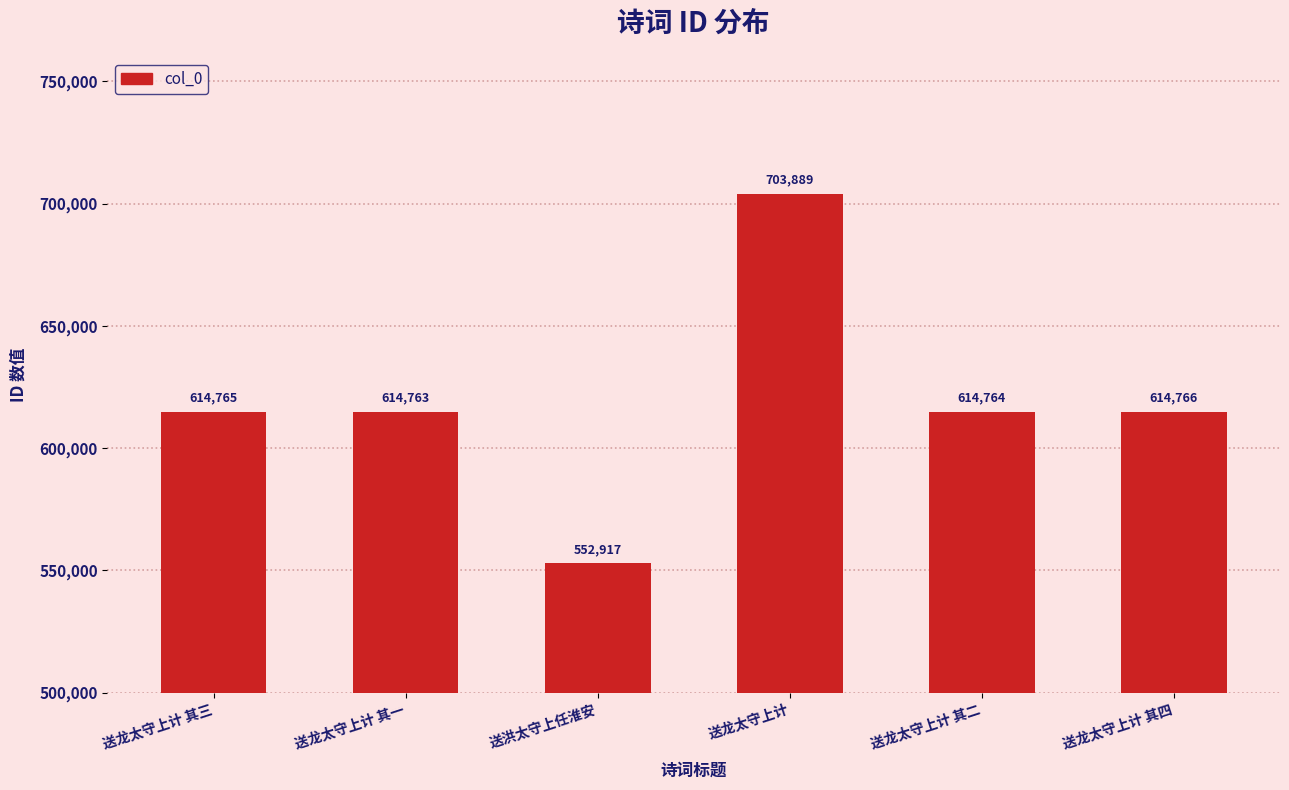

What is the approximate value at 送龙太守上计 其四, to the nearest 50?

614750